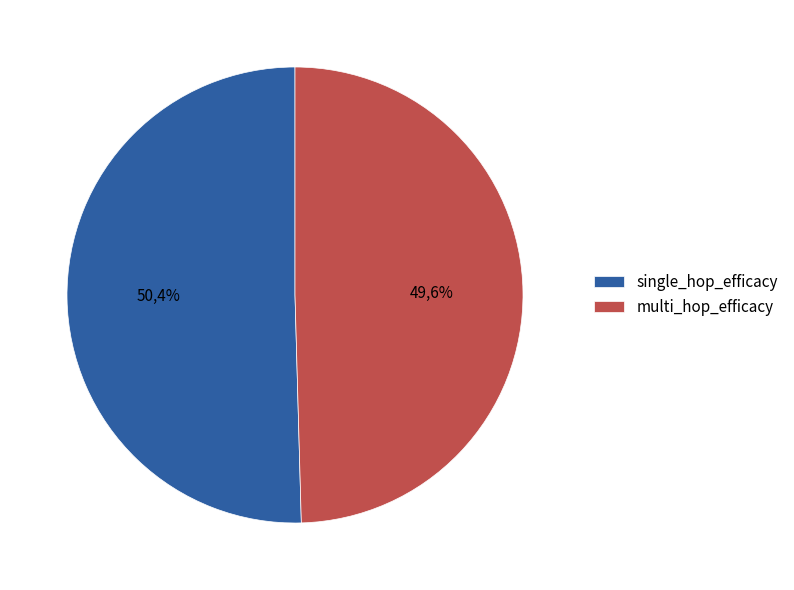

How many slices are in this pie chart?

2